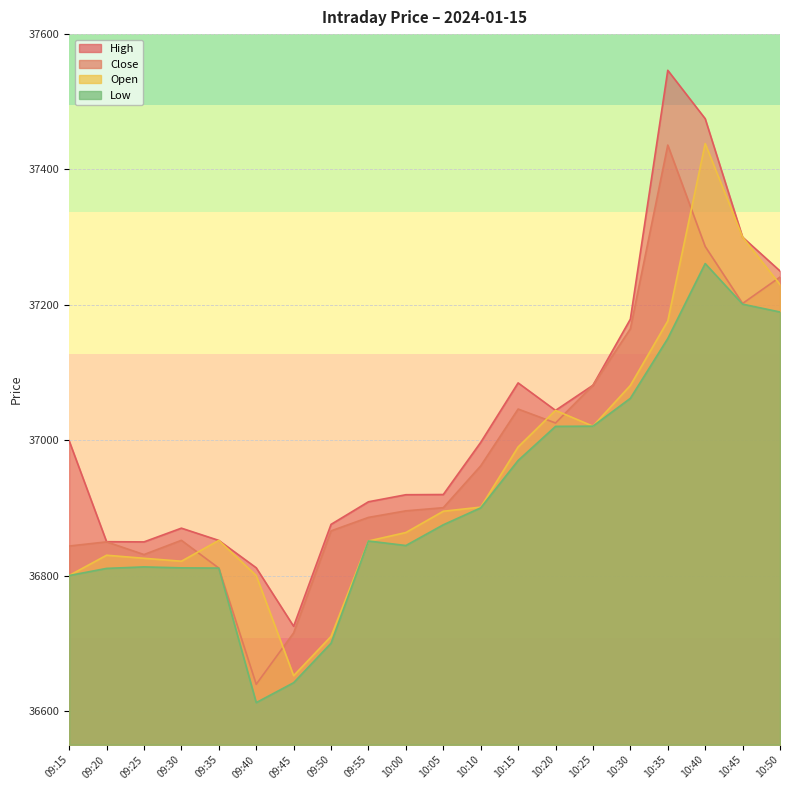

What is the total value across all series at 09:45?

146734.0